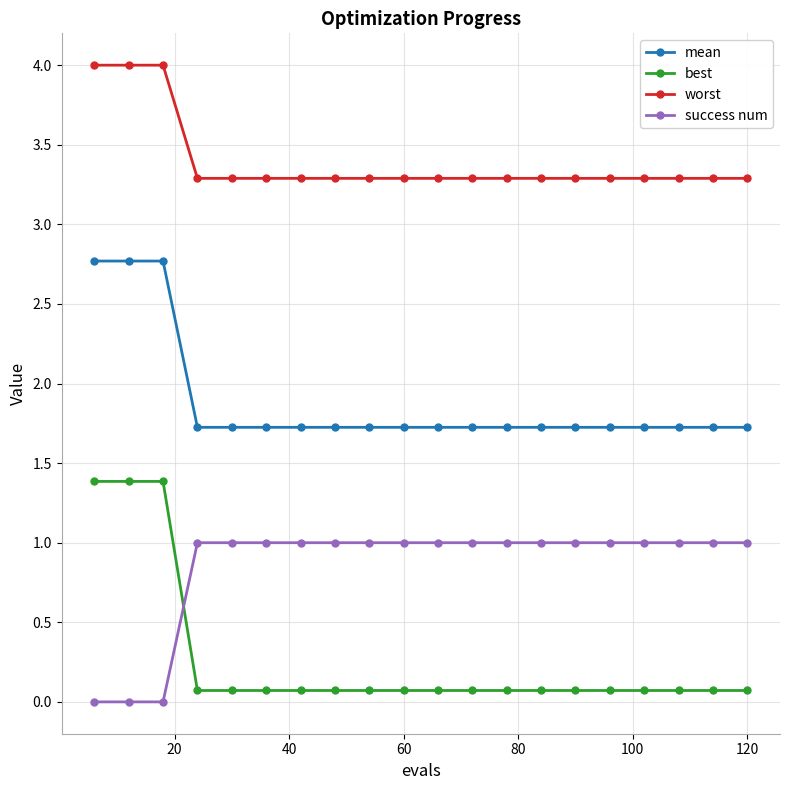

What is the maximum value shown in the chart?

4.0